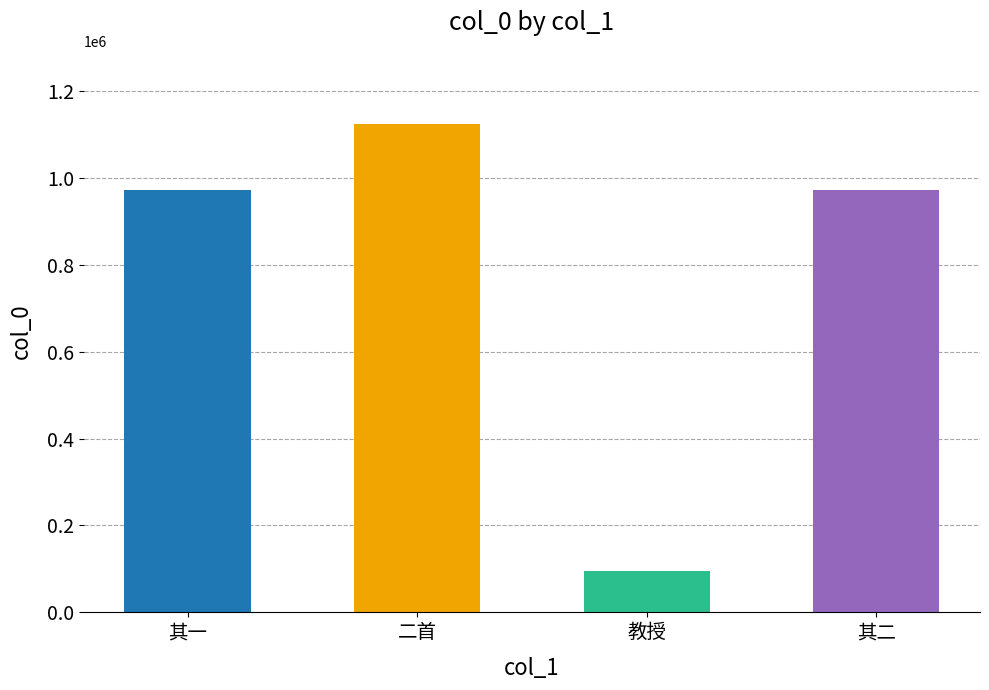

What is the difference between the values at 二首 and 教授?

1027557